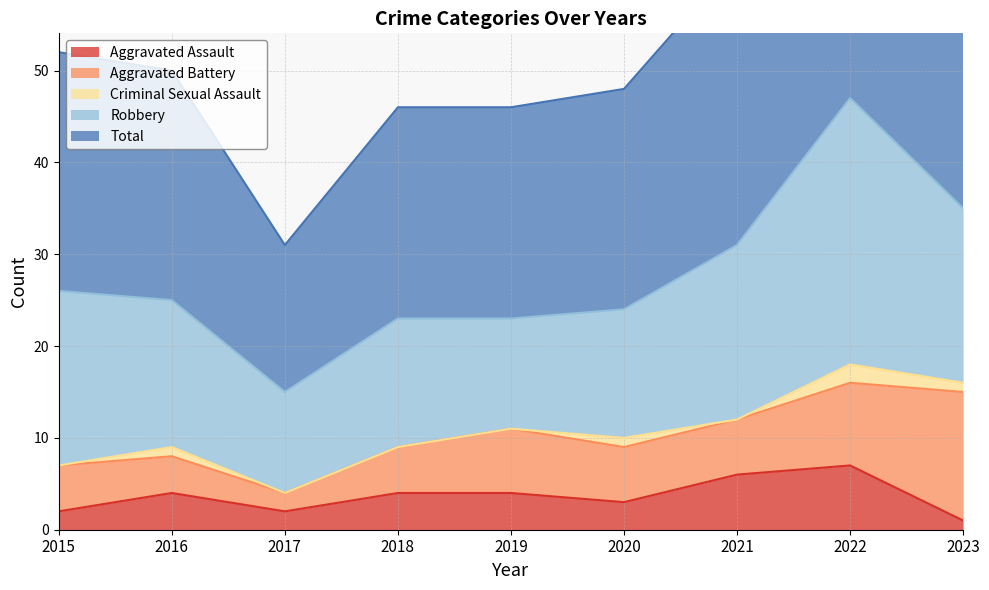

True or false: Robbery and Aggravated Assault cross at least once.

False